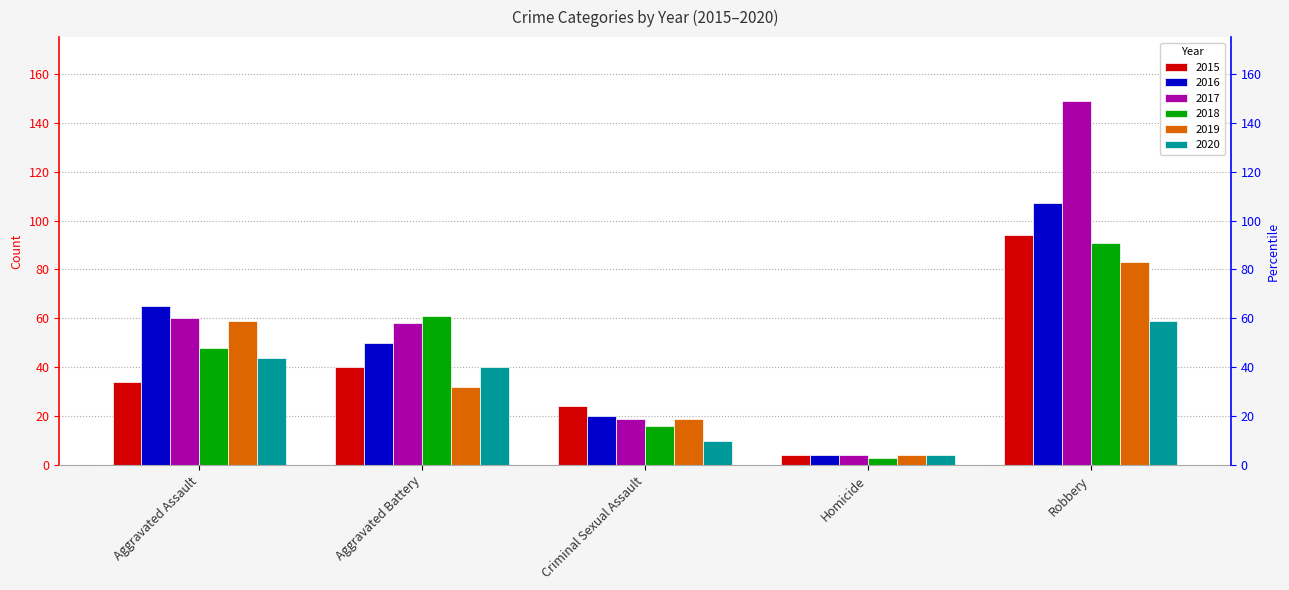

What is the sum of the 2019 values at Robbery and Aggravated Assault?

142